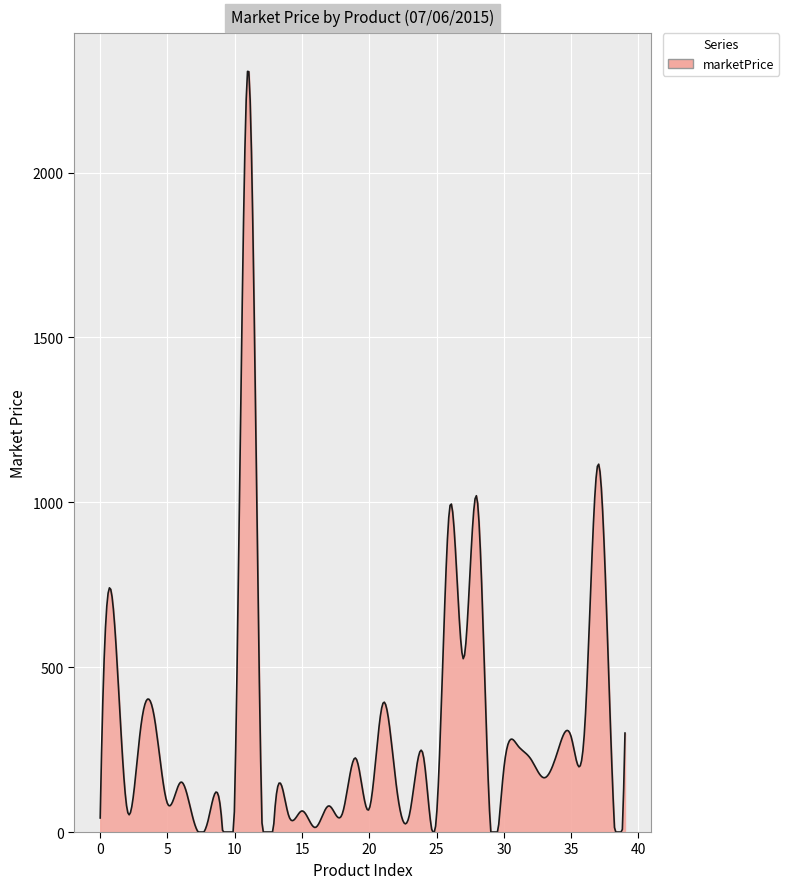

What is the difference between the maximum and minimum values?

2307.2